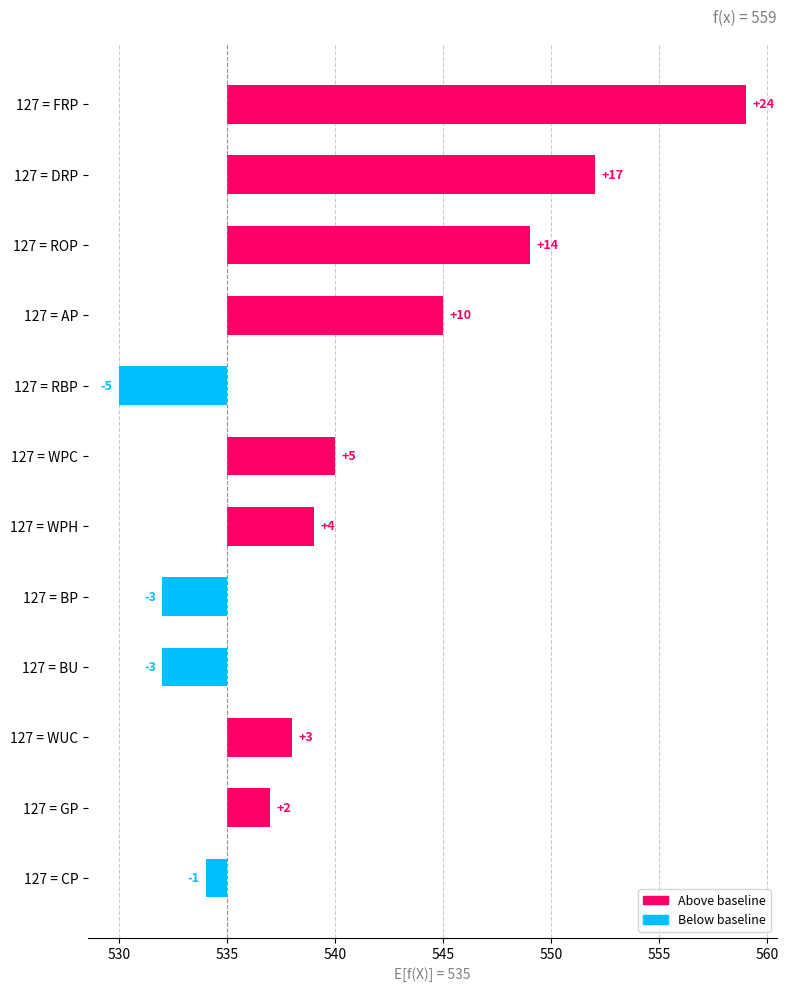

Reading right to left, extract all data points from this chart.

-1	2	3	-3	-3	4	5	-5	10	14	17	24